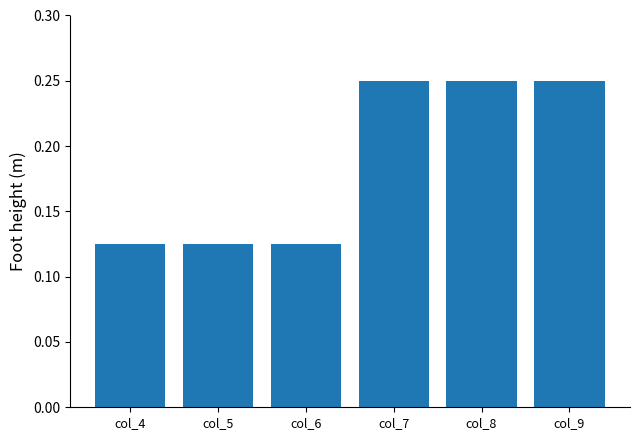

How many values are between 0 and 1?

6